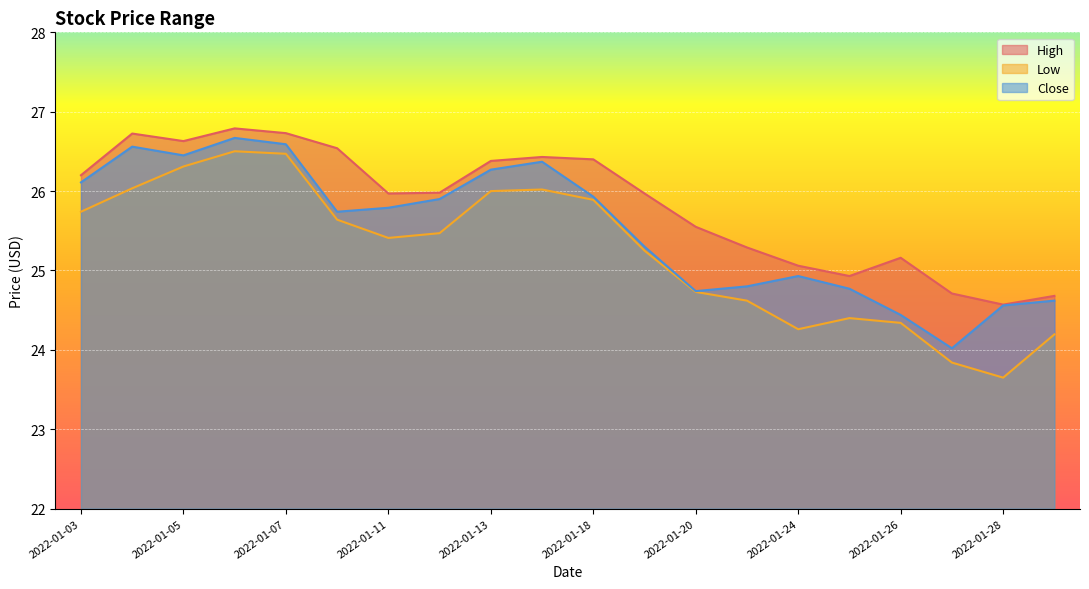

Which category has the highest value in the Low series?

2022-01-06